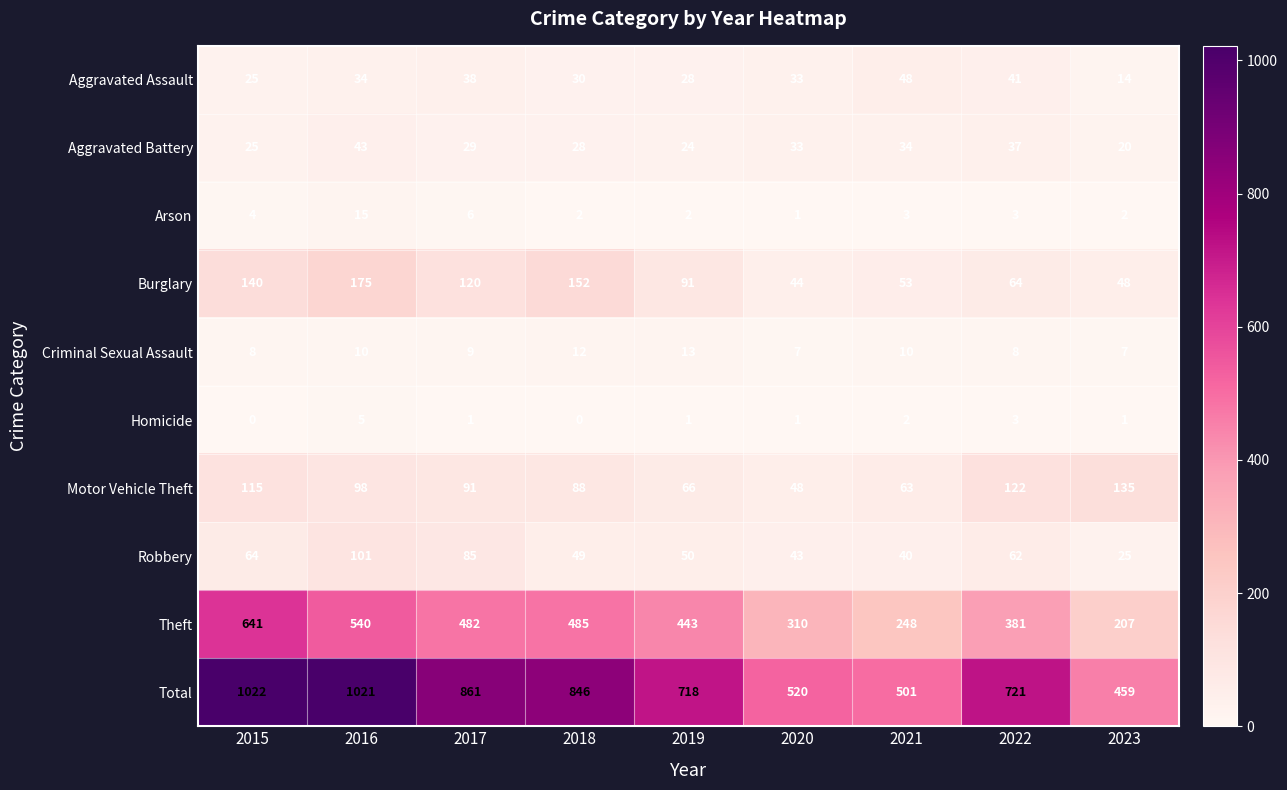

Is it true that Burglary equals 152 at 2018?

True